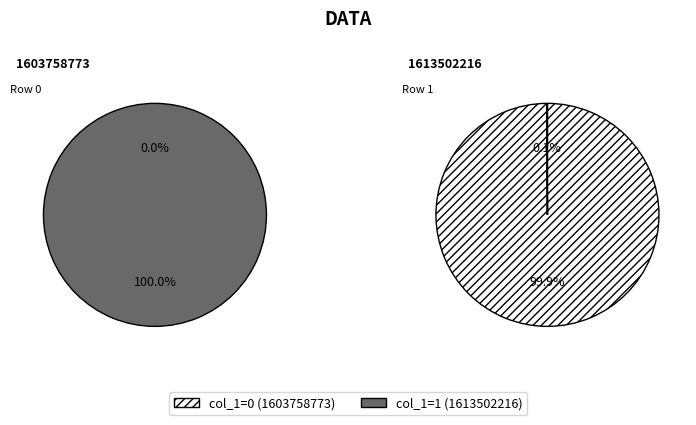

The 1613502216 slice represents 100% of the pie. True or false?

True